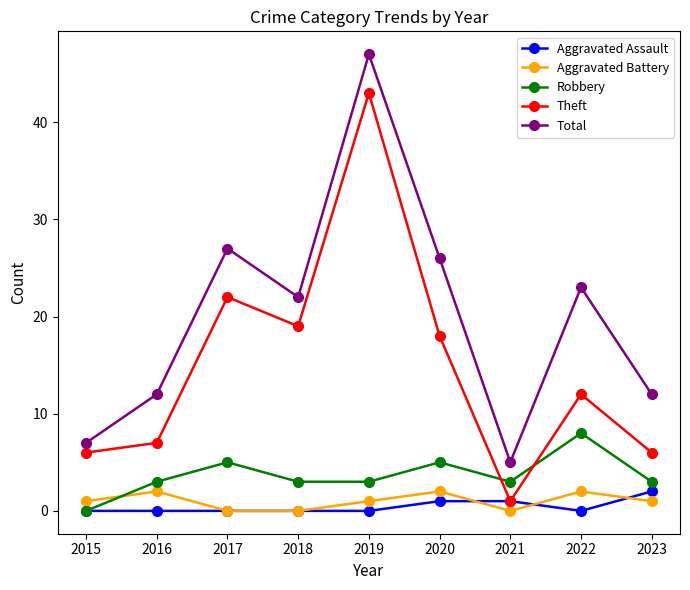

What is the approximate value of Aggravated Battery at 2015?

1